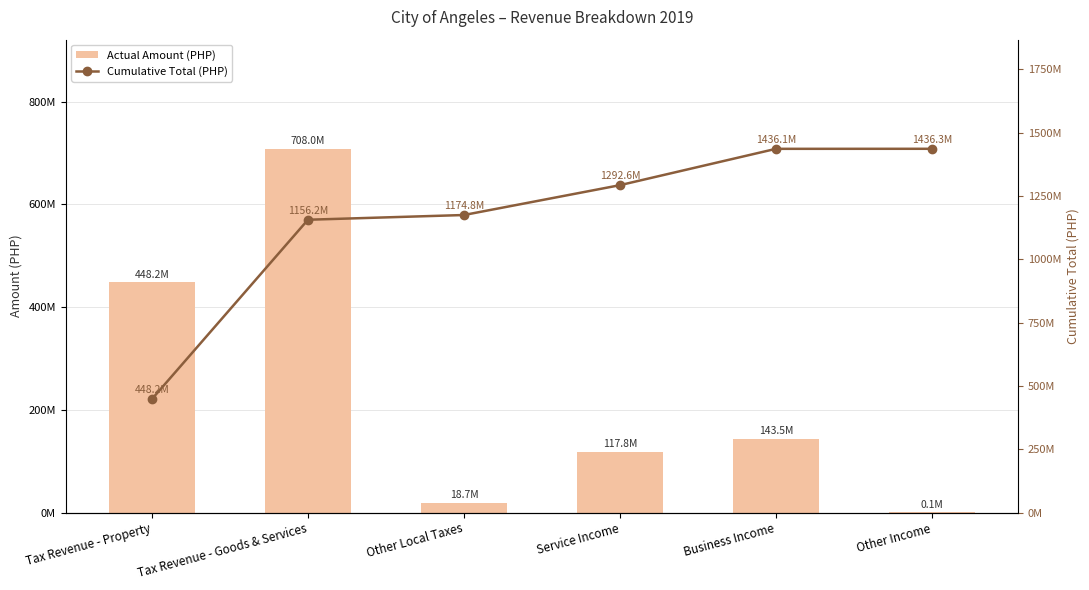

Is it true that Cumulative Total (PHP) equals 1969097638.8 at Business Income?

False